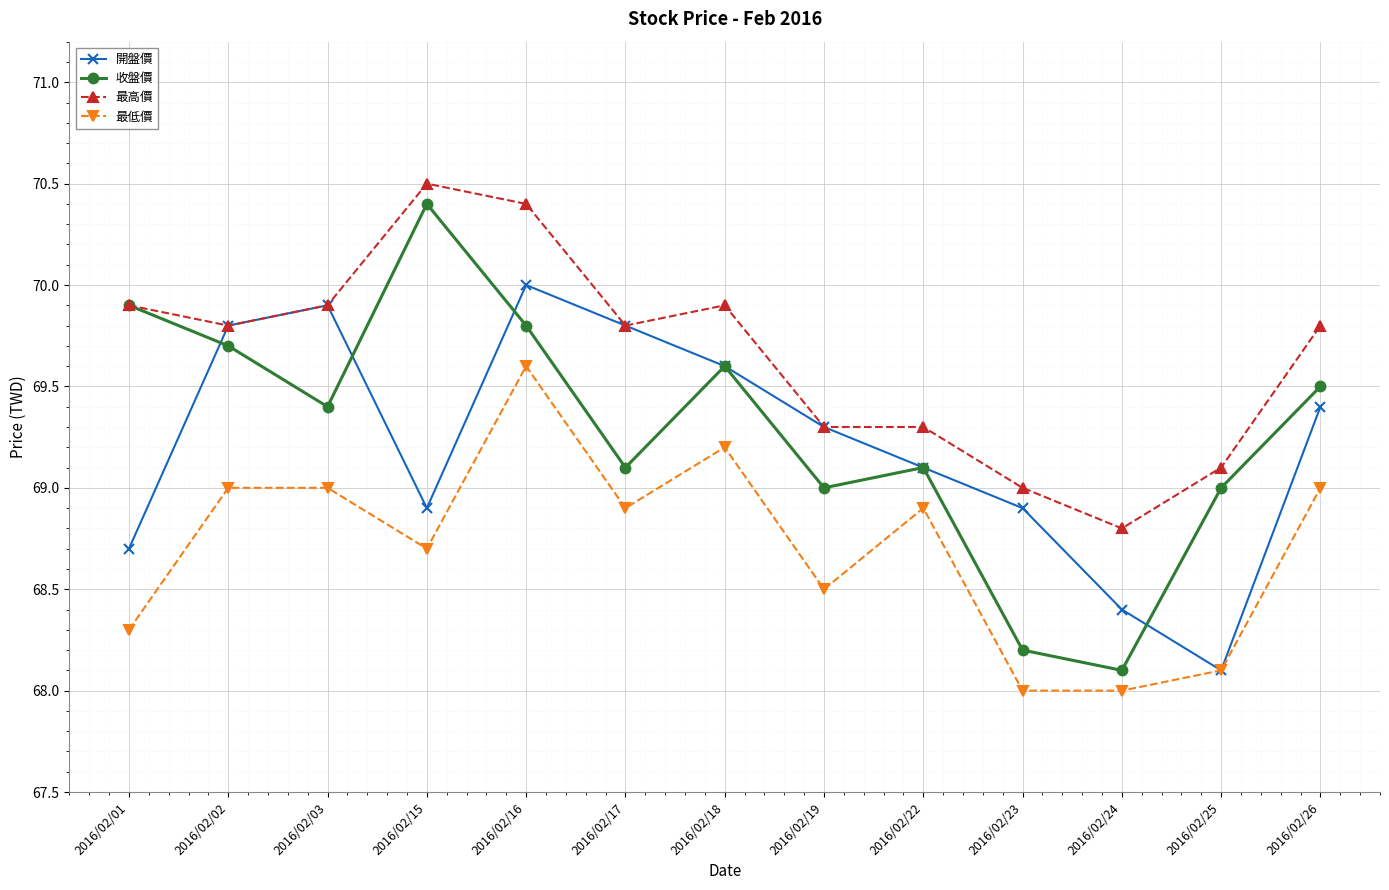

Reading left to right, extract all data points from this chart.

開盤價: 2016/02/01=68.7	2016/02/02=69.8	2016/02/03=69.9	2016/02/15=68.9	2016/02/16=70.0	2016/02/17=69.8	2016/02/18=69.6	2016/02/19=69.3	2016/02/22=69.1	2016/02/23=68.9	2016/02/24=68.4	2016/02/25=68.1	2016/02/26=69.4
收盤價: 2016/02/01=69.9	2016/02/02=69.7	2016/02/03=69.4	2016/02/15=70.4	2016/02/16=69.8	2016/02/17=69.1	2016/02/18=69.6	2016/02/19=69.0	2016/02/22=69.1	2016/02/23=68.2	2016/02/24=68.1	2016/02/25=69.0	2016/02/26=69.5
最高價: 2016/02/01=69.9	2016/02/02=69.8	2016/02/03=69.9	2016/02/15=70.5	2016/02/16=70.4	2016/02/17=69.8	2016/02/18=69.9	2016/02/19=69.3	2016/02/22=69.3	2016/02/23=69.0	2016/02/24=68.8	2016/02/25=69.1	2016/02/26=69.8
最低價: 2016/02/01=68.3	2016/02/02=69.0	2016/02/03=69.0	2016/02/15=68.7	2016/02/16=69.6	2016/02/17=68.9	2016/02/18=69.2	2016/02/19=68.5	2016/02/22=68.9	2016/02/23=68.0	2016/02/24=68.0	2016/02/25=68.1	2016/02/26=69.0